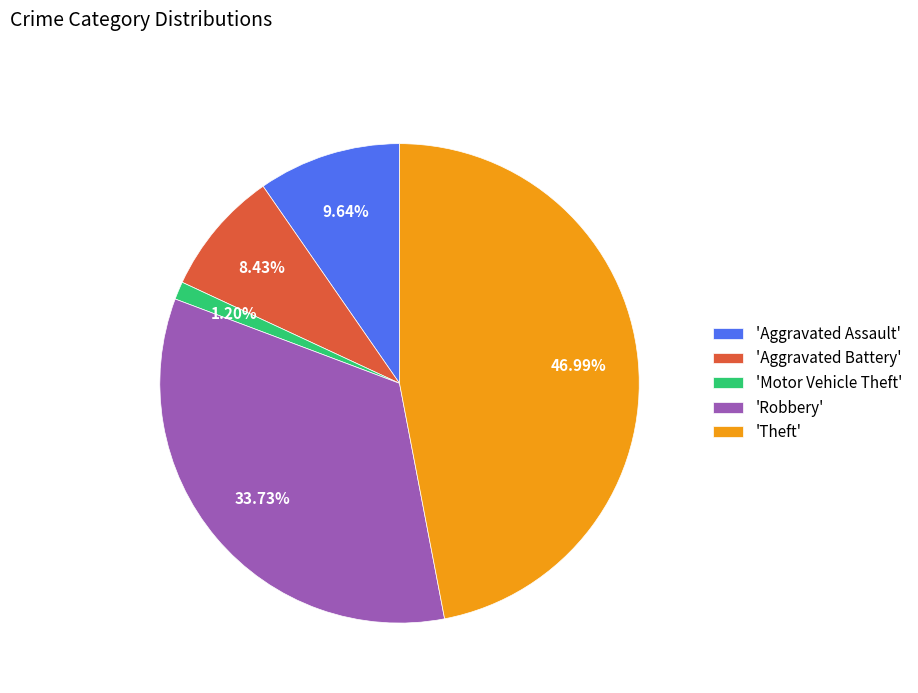

Between 'Aggravated Battery' and 'Theft', which is larger?

'Theft'